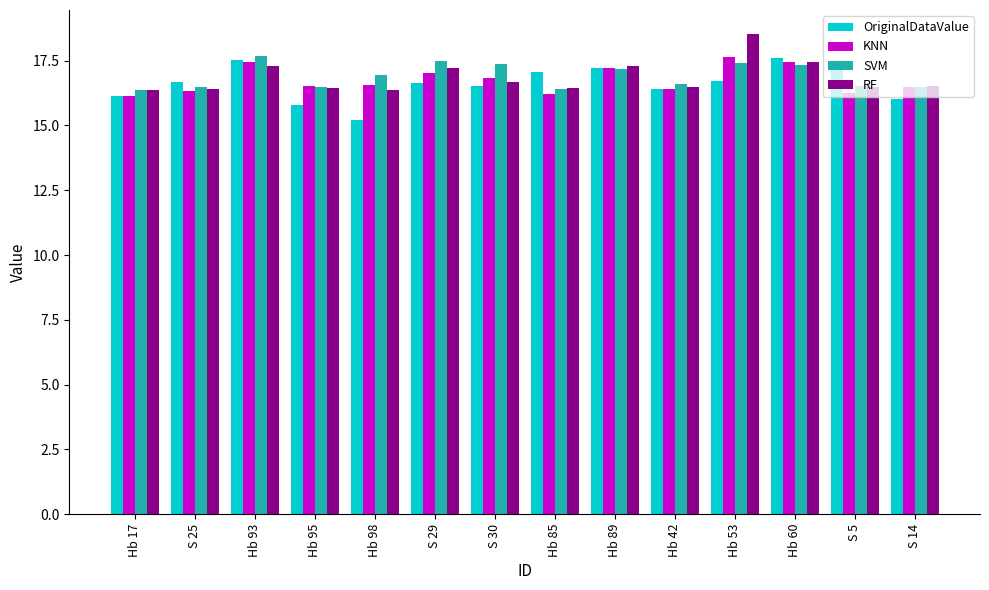

At which category does the chart reach its peak across all series?

Hb 53